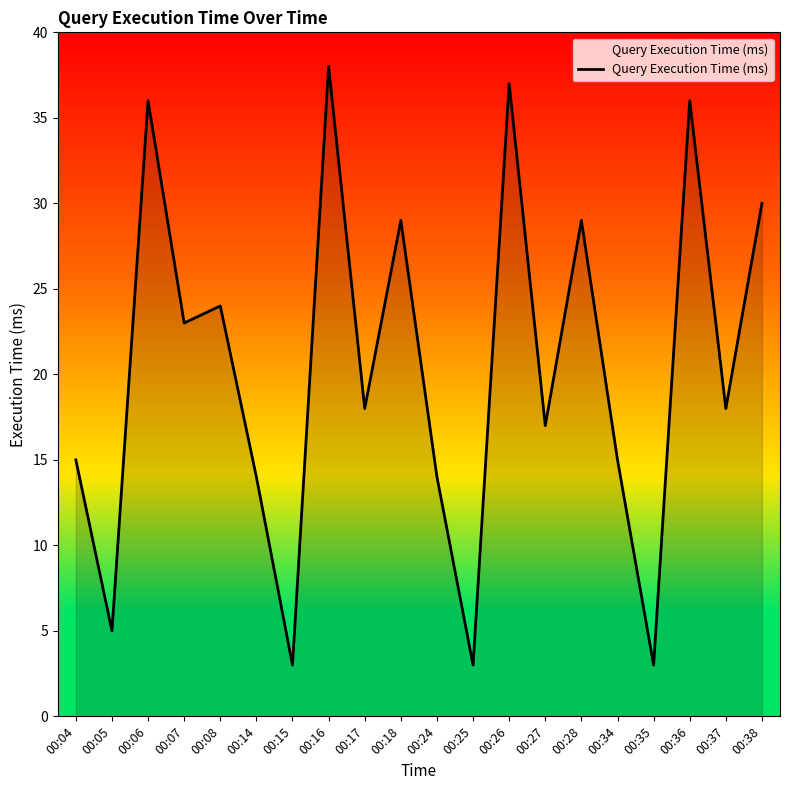

Reading right to left, extract all data points from this chart.

30	18	36	3	15	29	17	37	3	14	29	18	38	3	14	24	23	36	5	15